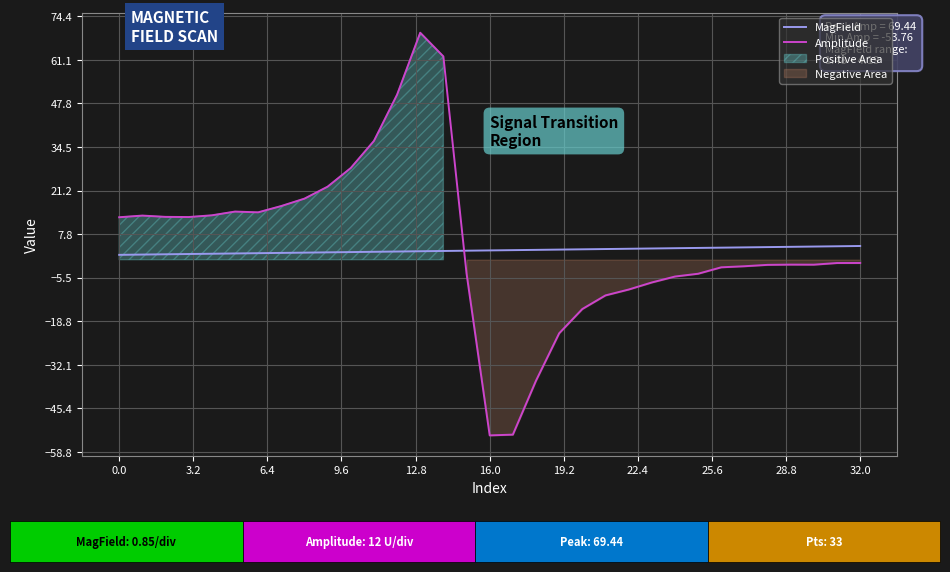

What is the difference between the maximum and minimum values in the Amplitude series?

123.2